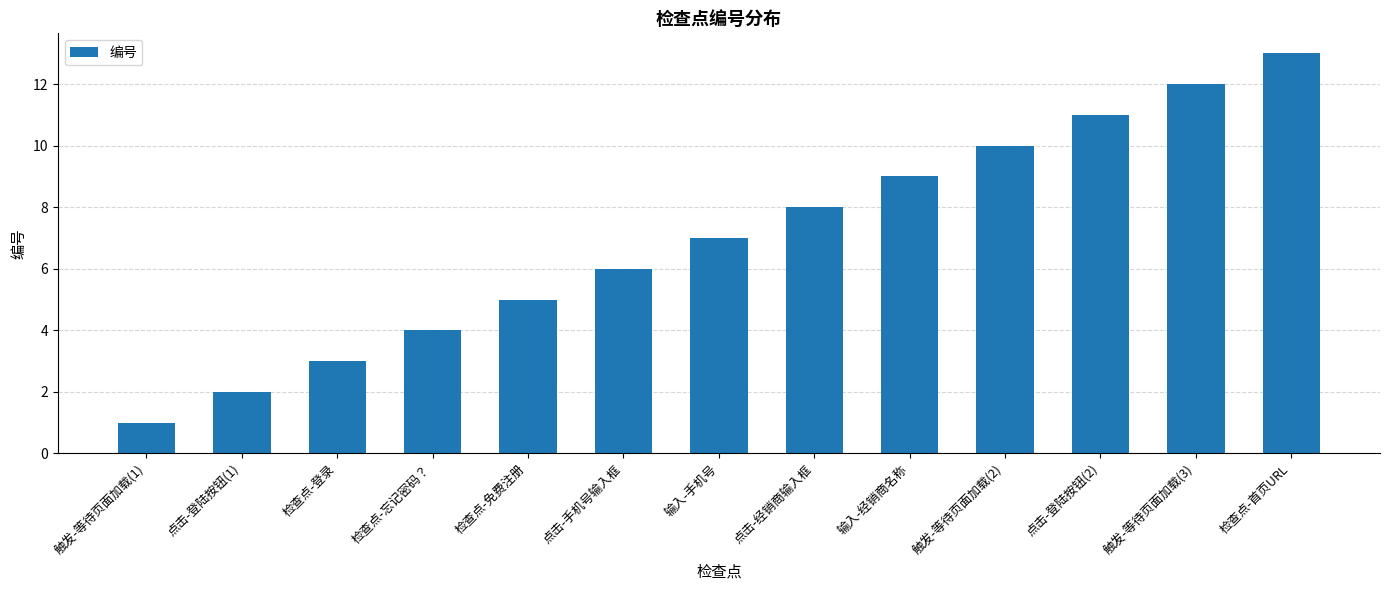

Reading left to right, extract all data points from this chart.

1	2	3	4	5	6	7	8	9	10	11	12	13